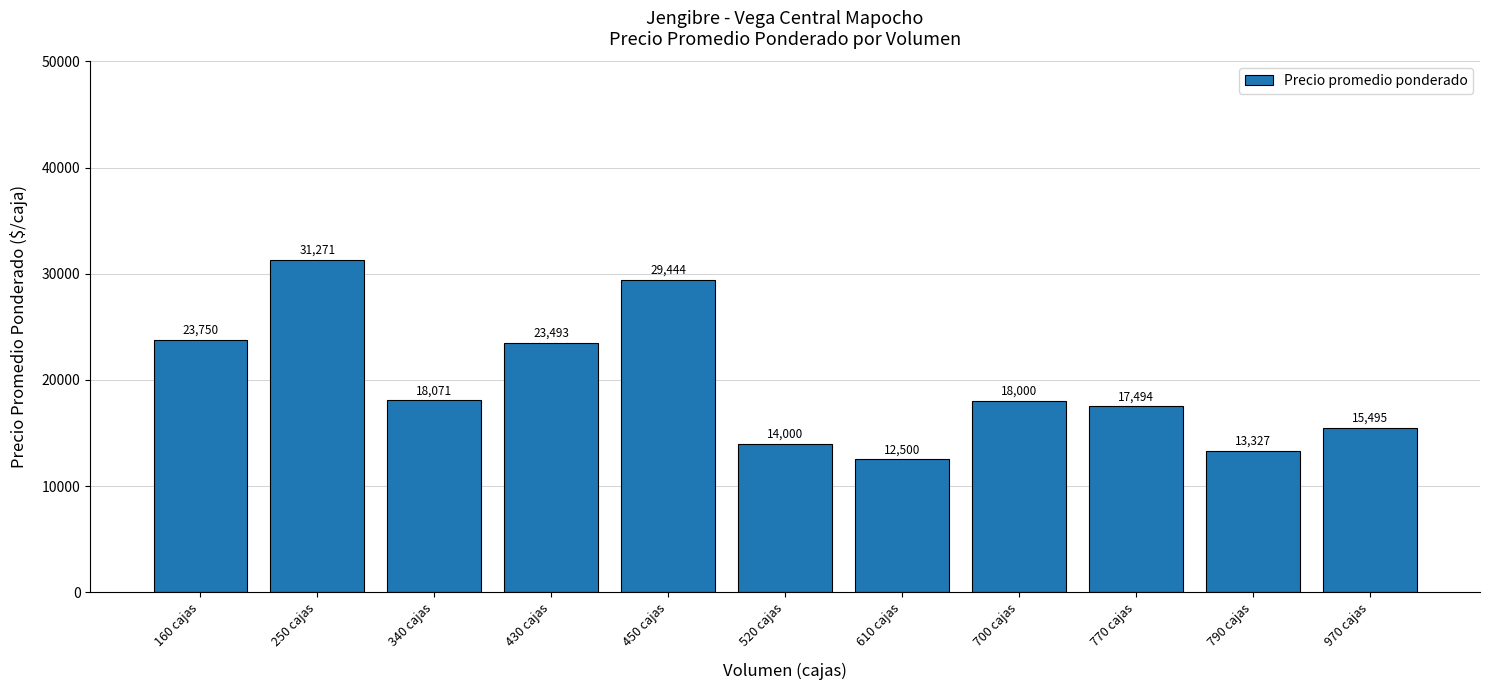

True or false: the data shows 7445 at 250 cajas.

False